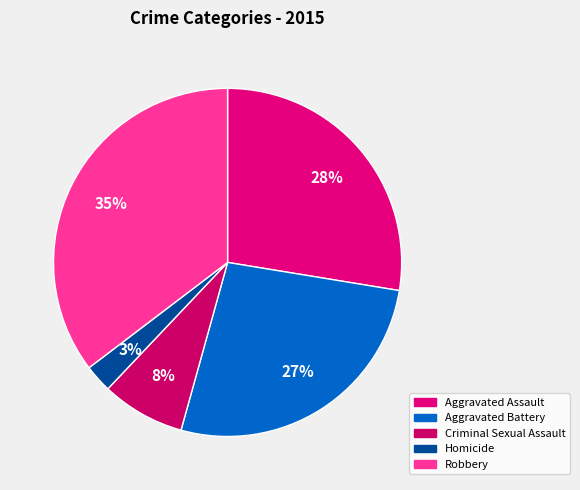

How many slices are in this pie chart?

5